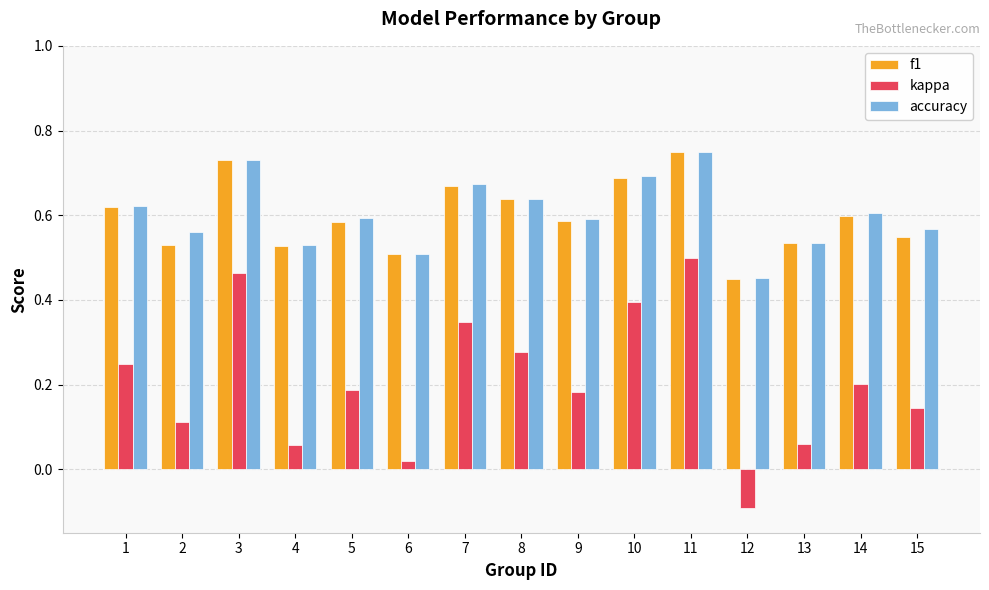

What is the minimum value for kappa?

-0.1